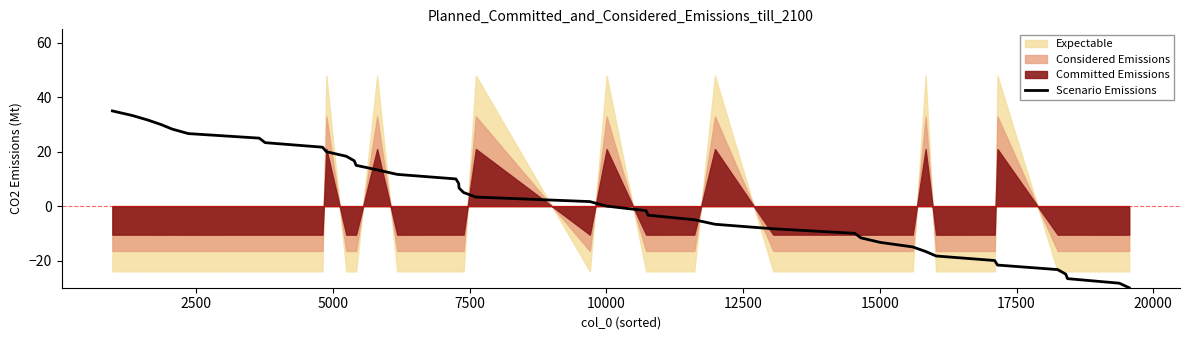

What is the lowest value of the Scenario Emissions series?

-30.0